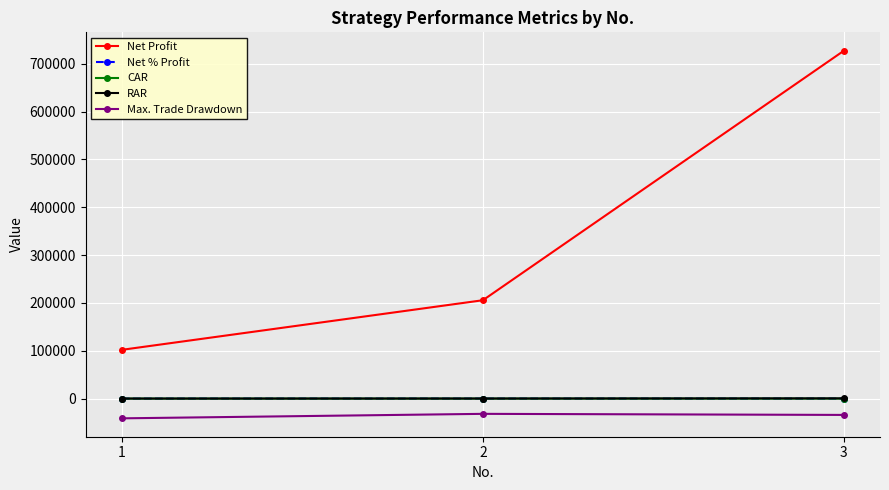

Which series changed the most between 1 and 2?

Net Profit